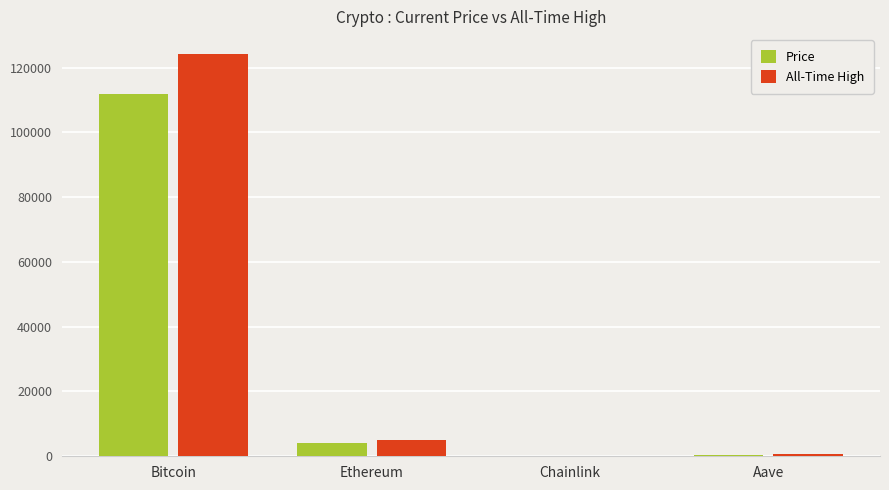

At which category is the sum across all series the highest?

Bitcoin